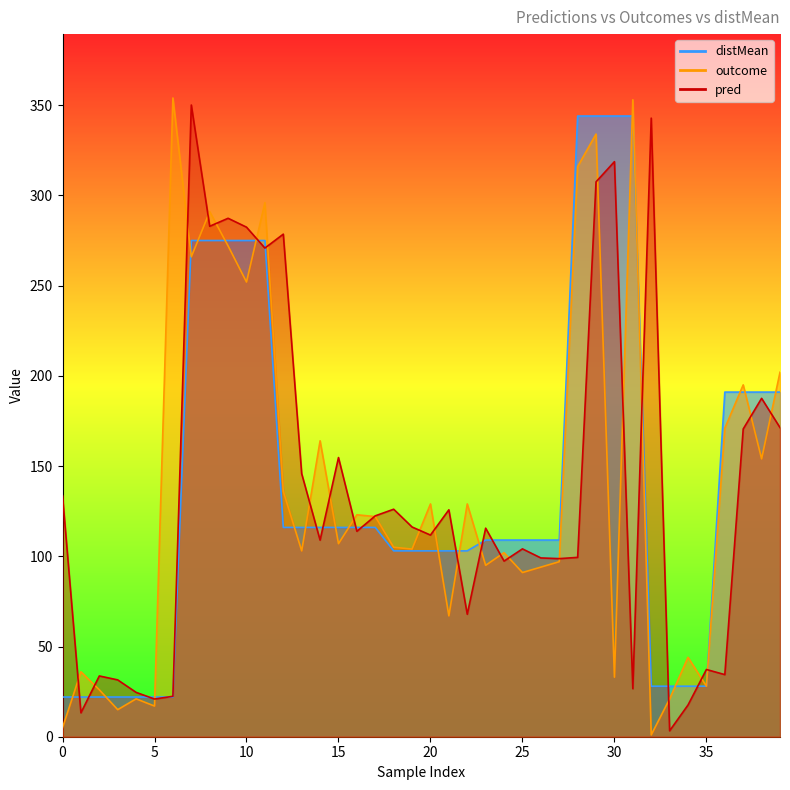

How many data points in outcome are above 107?

19